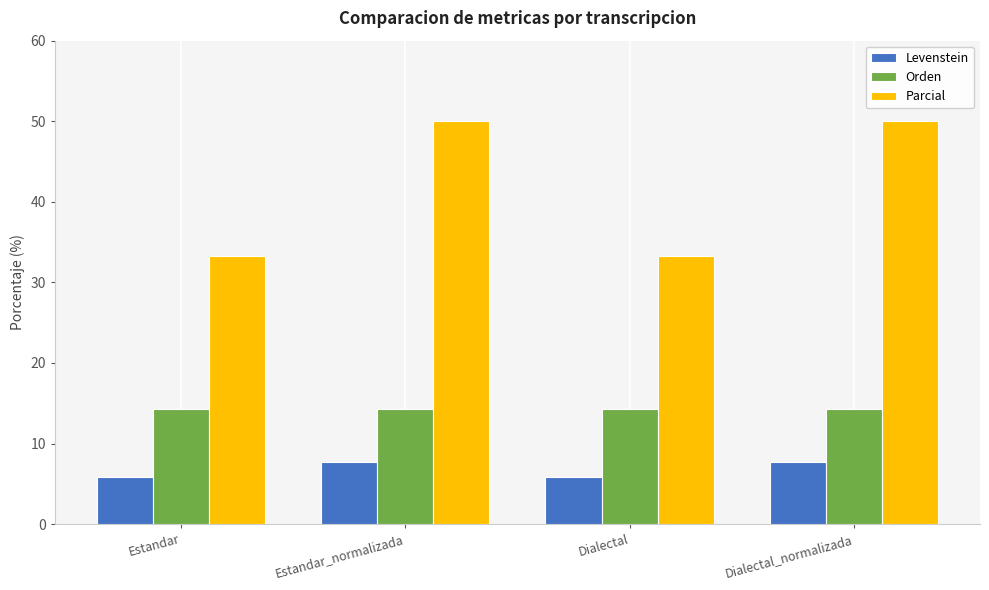

Reading left to right, transcribe all the data shown in this chart.

Levenstein: 5.9	7.7	5.9	7.7
Orden: 14.3	14.3	14.3	14.3
Parcial: 33.3	50.0	33.3	50.0